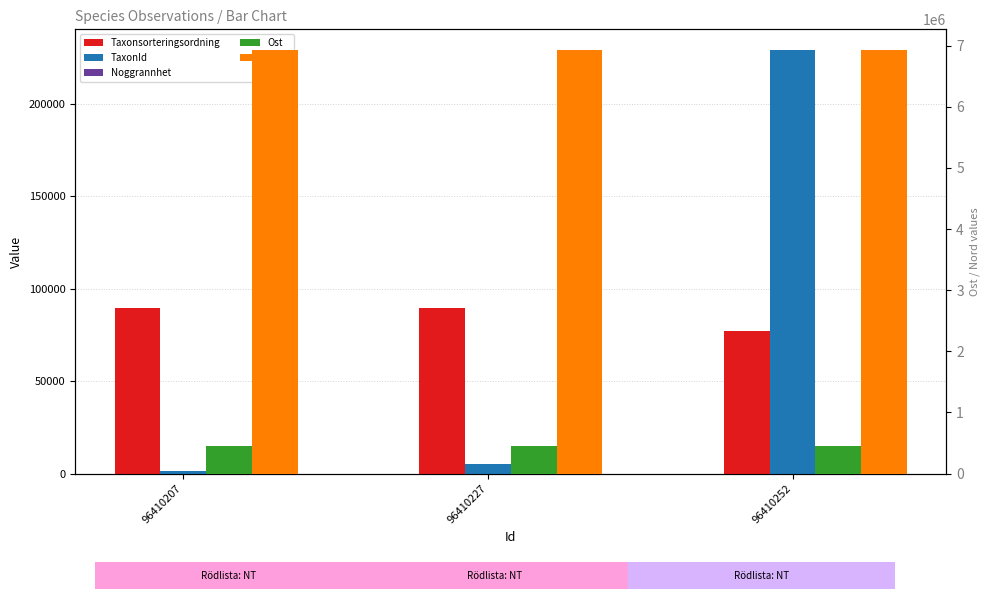

How many categories are shown in the chart?

3